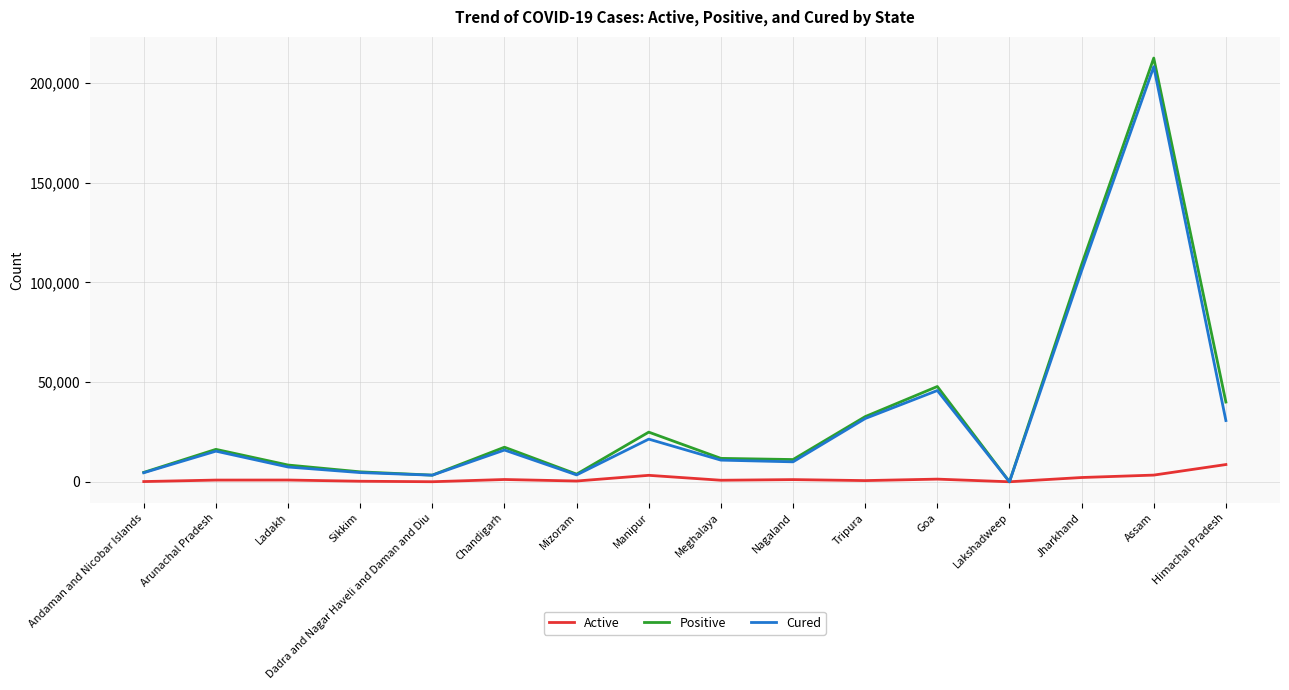

What is the total value across all series at Dadra and Nagar Haveli and Daman and Diu?

6662